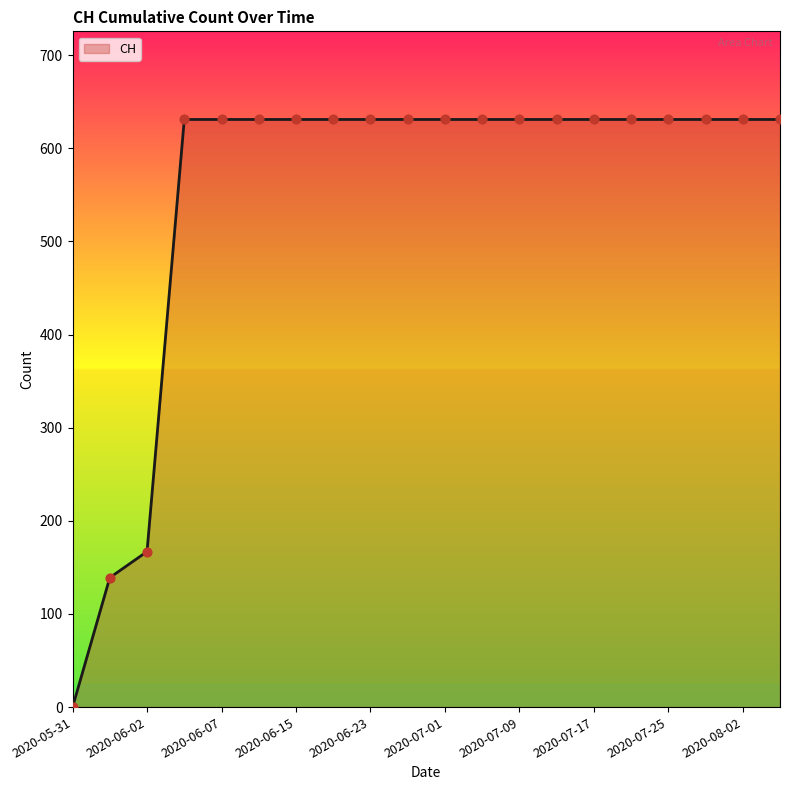

What is the greatest value displayed?

631